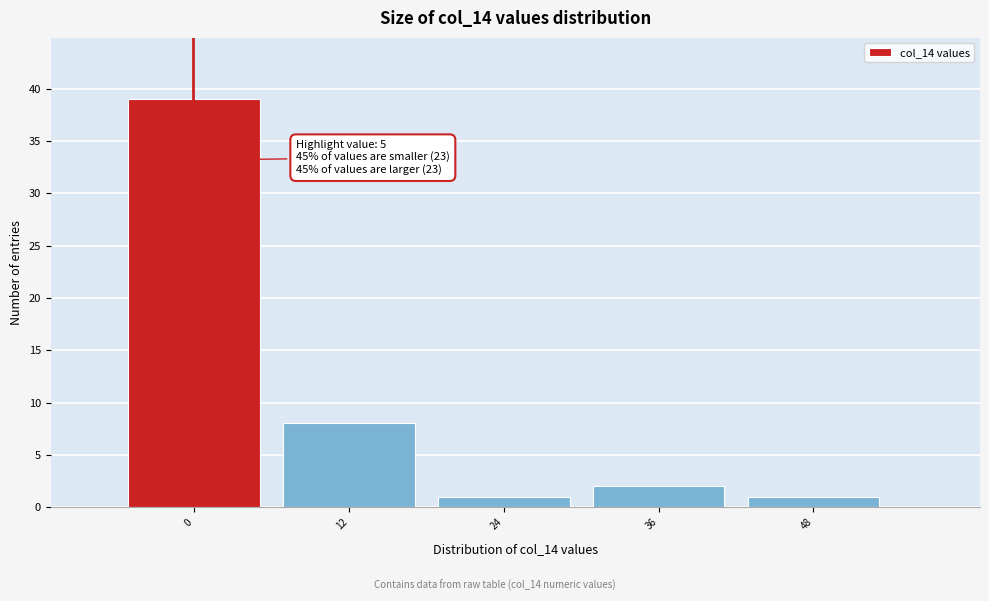

Reading left to right, transcribe all the data shown in this chart.

39	8	1	2	1